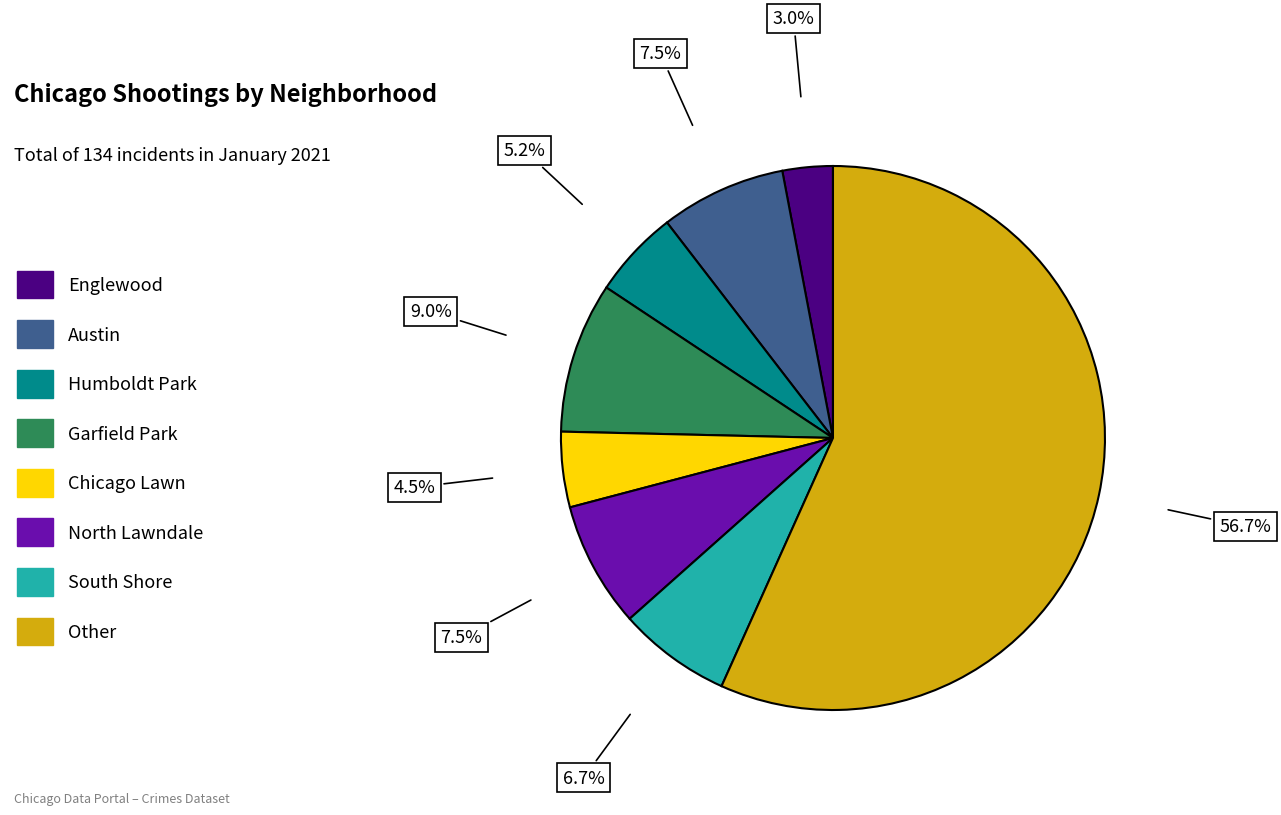

Which slice is the largest?

Other